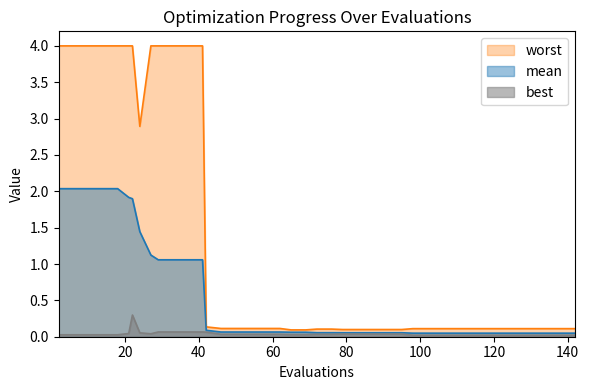

What is the sum of all best values?

1.6